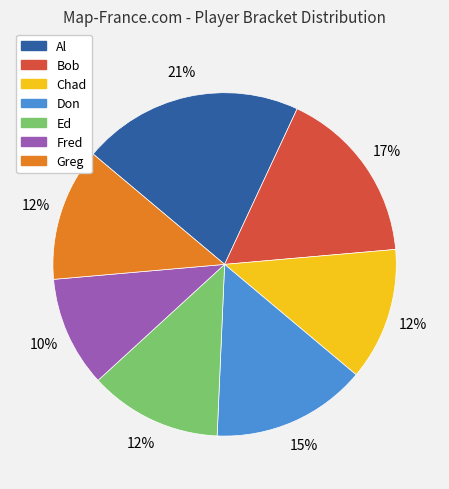

Which has a higher value, Don or Bob?

Bob